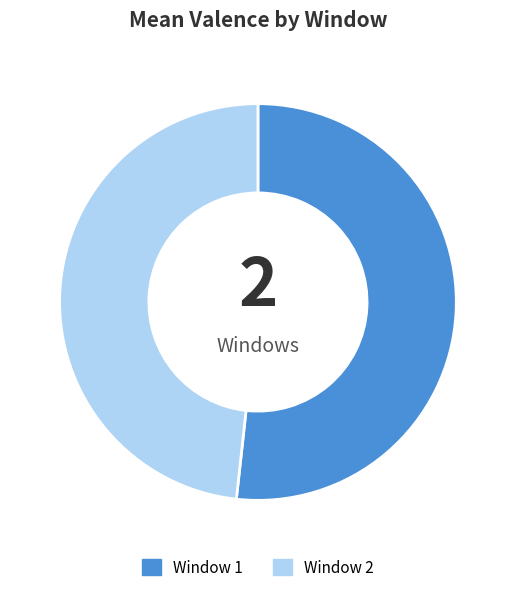

Does Window 2 represent more than half of the total?

No